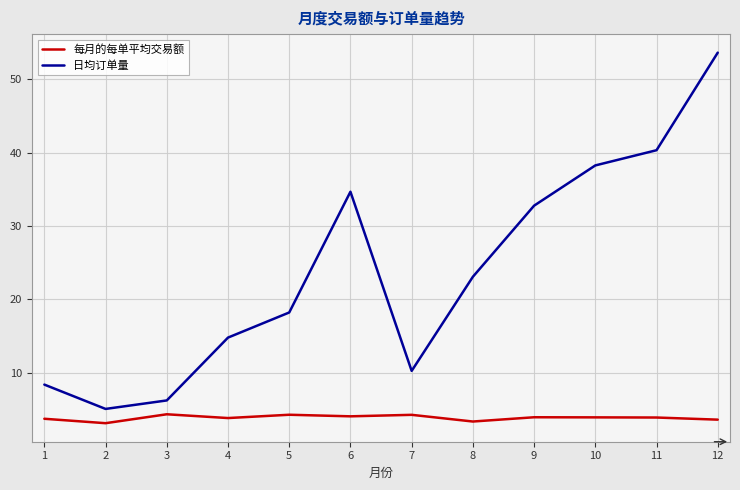

What is the highest value of the 每月的每单平均交易额 series?

4.3